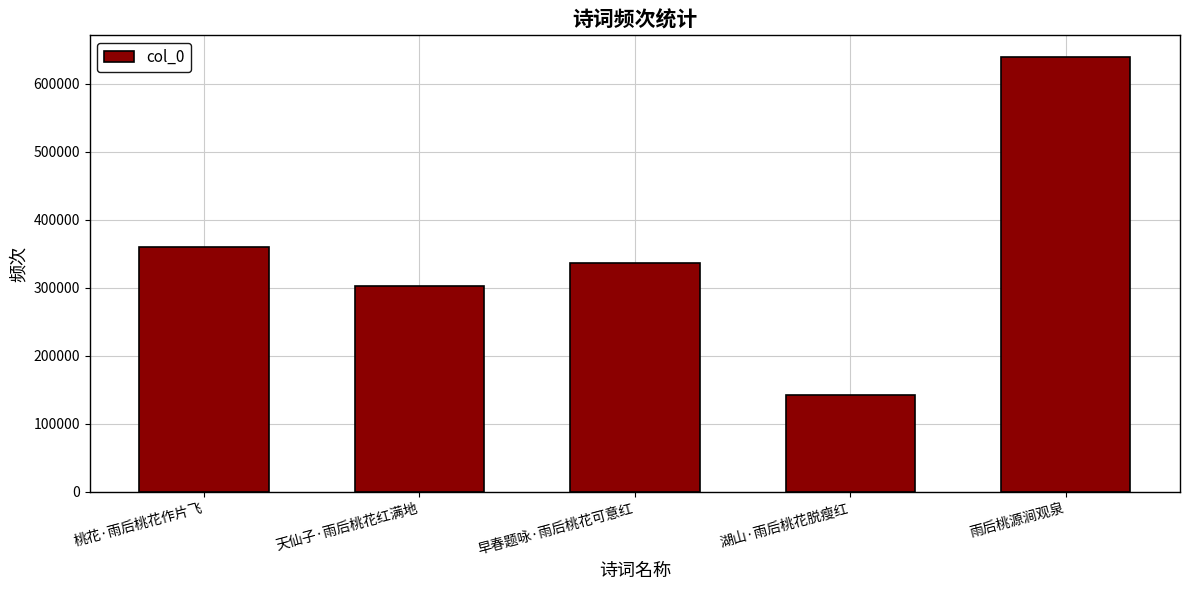

What is the label of the 2nd bar from the right?

湖山·雨后桃花脱瘦红